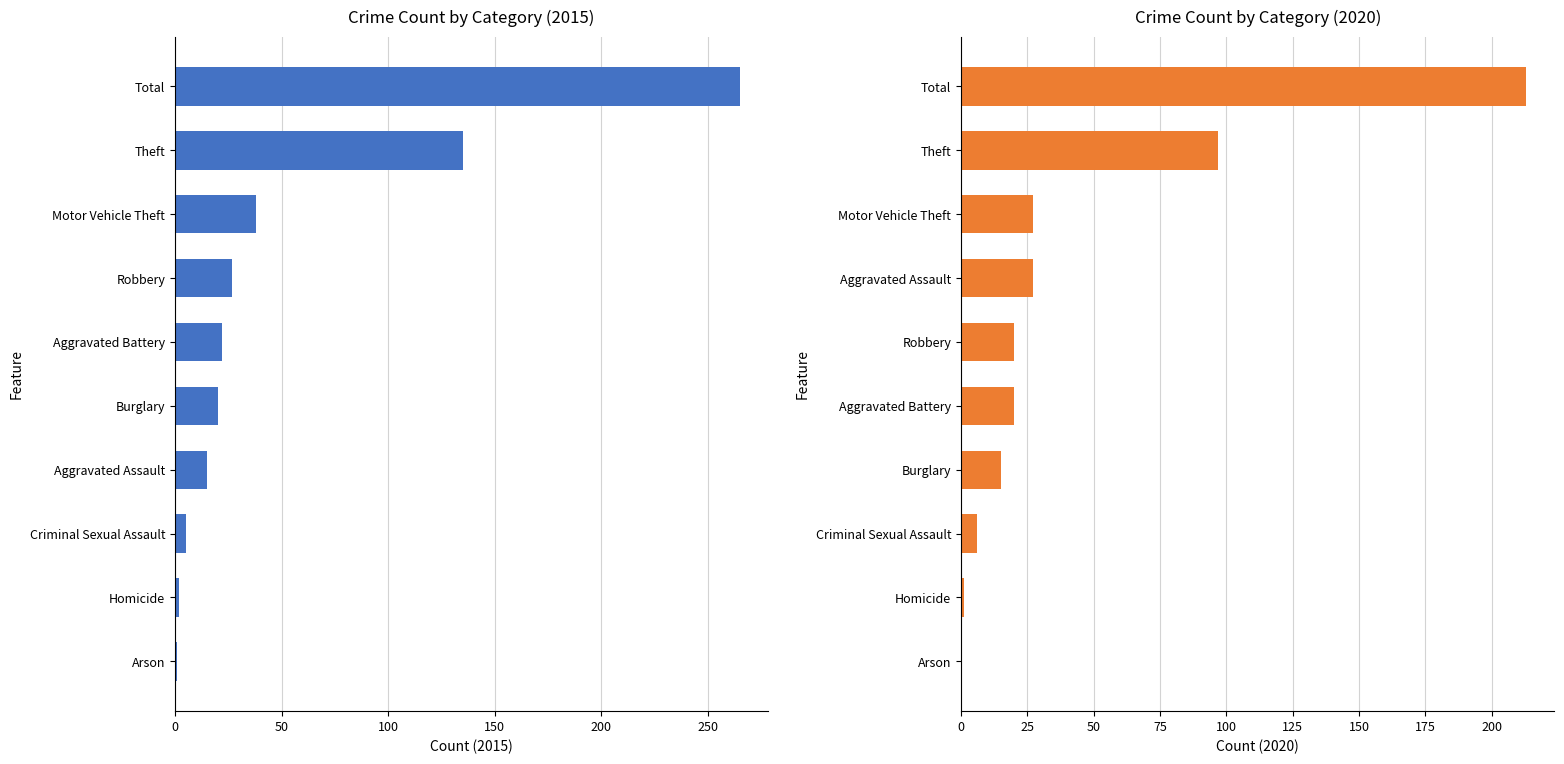

Is it true that the value at Criminal Sexual Assault is 2?

False